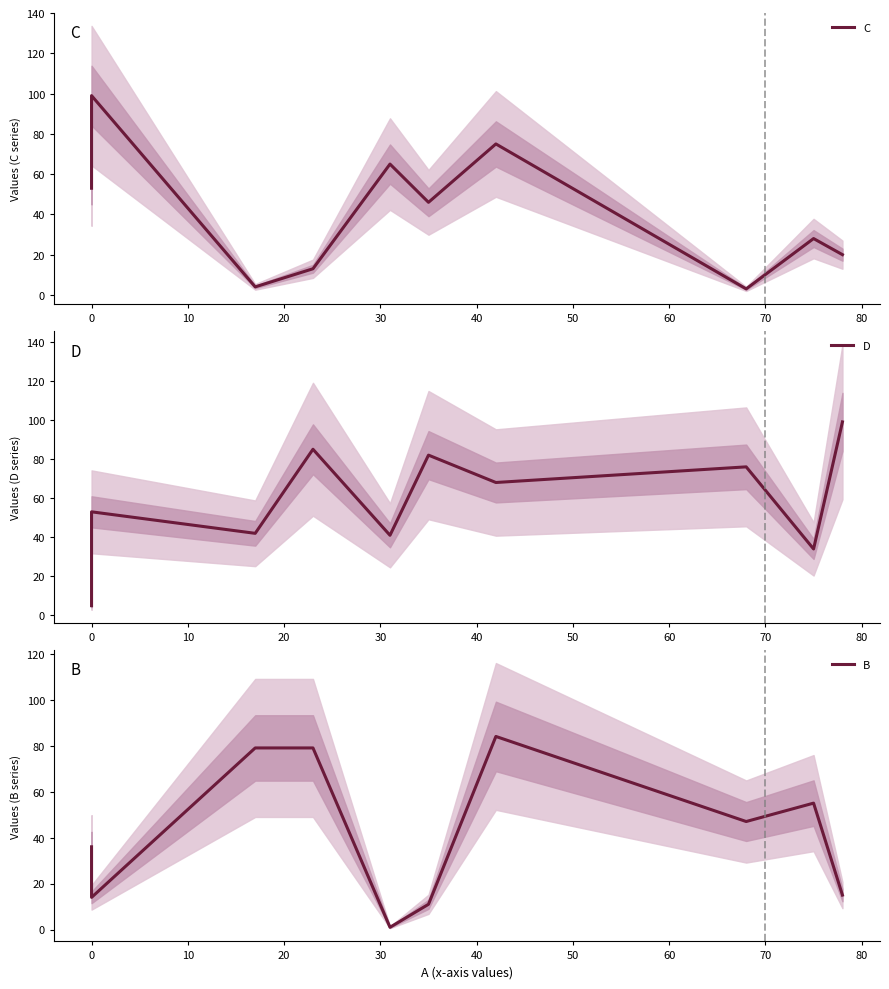

After their last crossing, which series has the higher values: C or B?

C